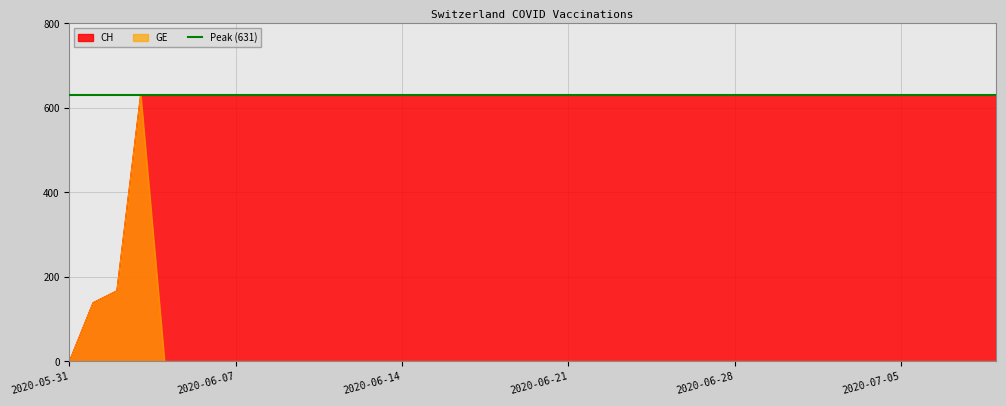

How many data points does each series have?

40